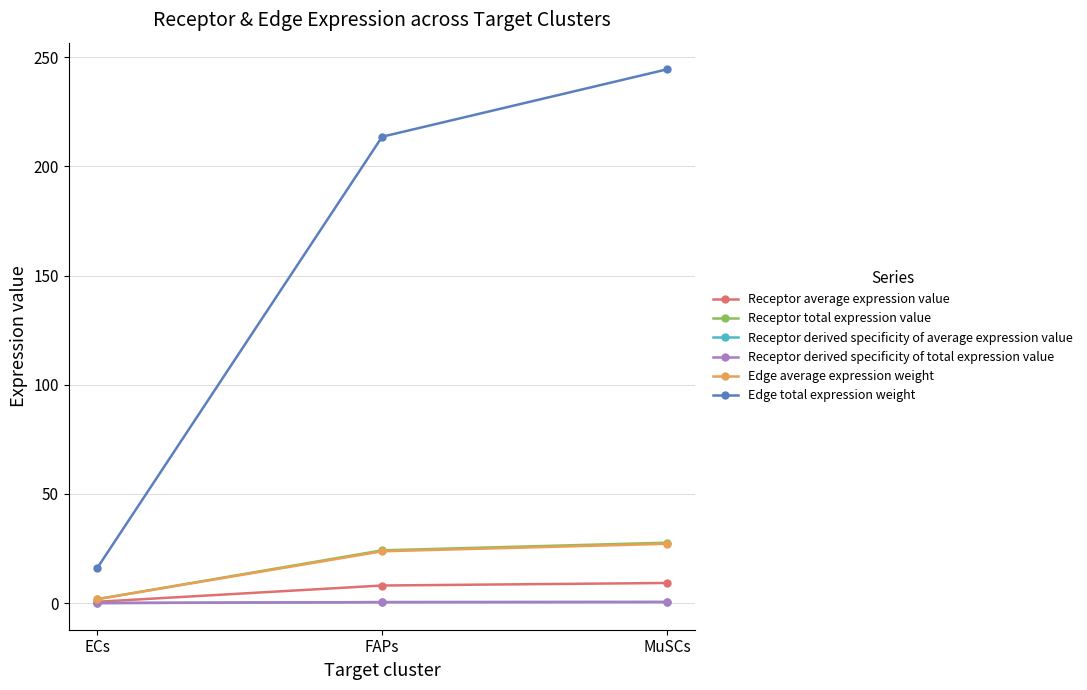

Is this an area chart (filled region under the line)?

No